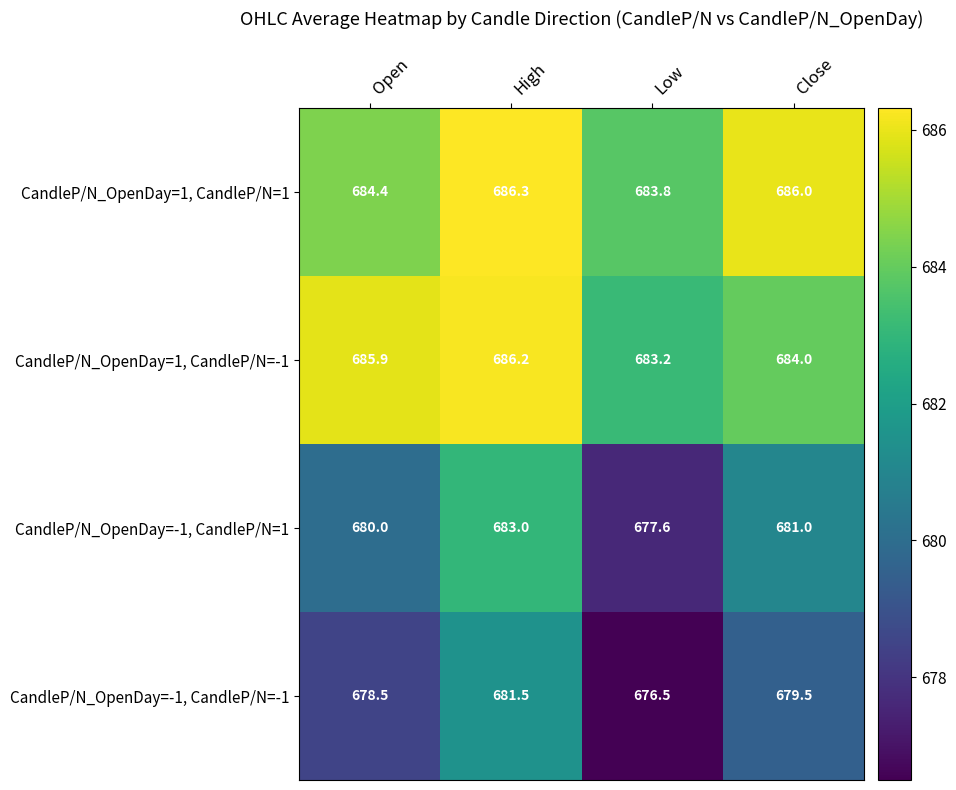

At Close, list the series in order from smallest to largest.

CandleP/N_OpenDay=-1, CandleP/N=-1, CandleP/N_OpenDay=-1, CandleP/N=1, CandleP/N_OpenDay=1, CandleP/N=-1, CandleP/N_OpenDay=1, CandleP/N=1